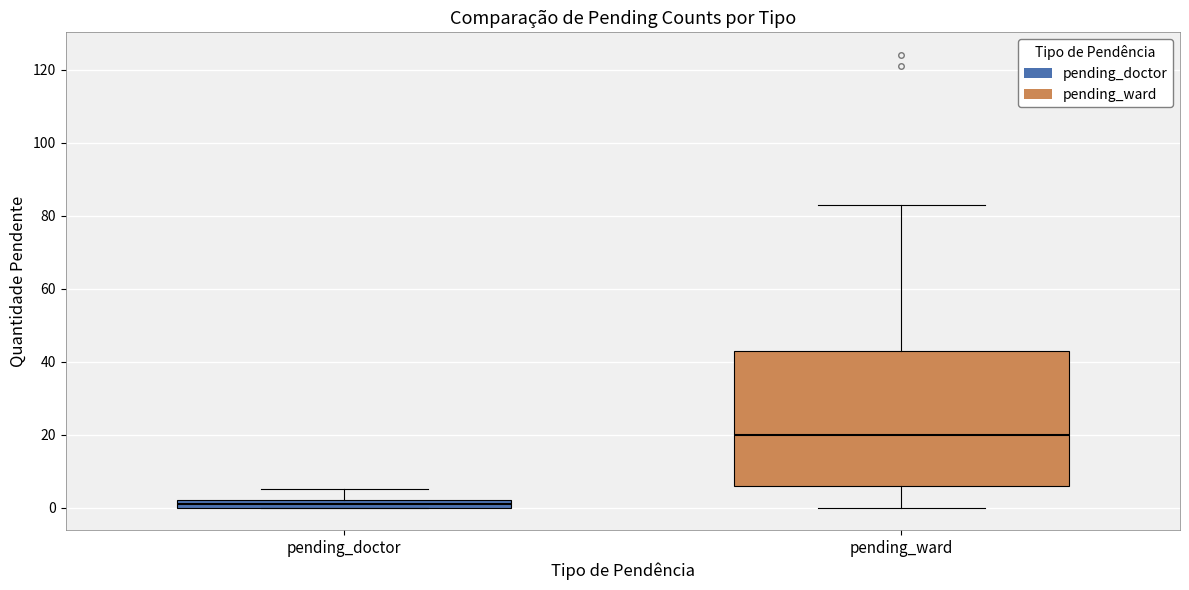

Comparing the boxes themselves (not the whiskers), which one is the tallest?

pending_ward